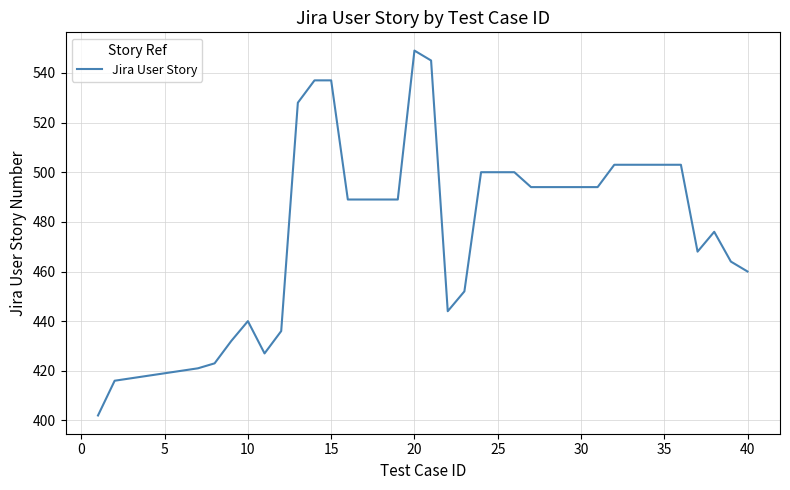

What is the difference between the maximum and minimum values?

147